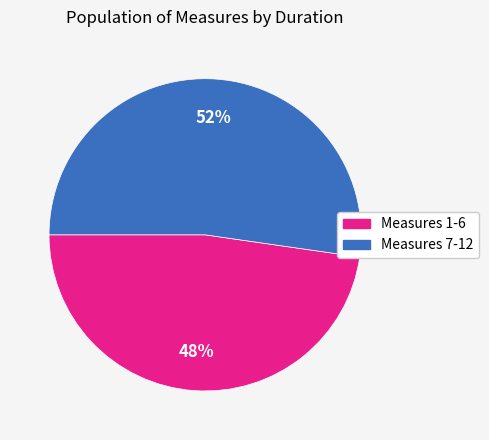

How many slices are in this pie chart?

2